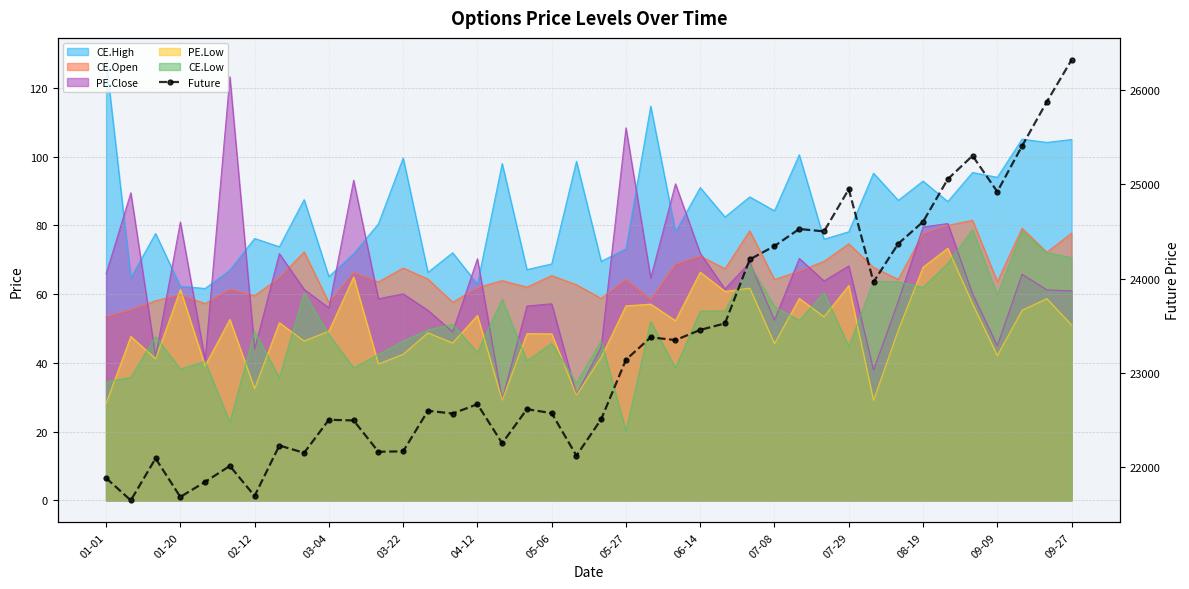

Which has a higher value, 16 or 36?

36